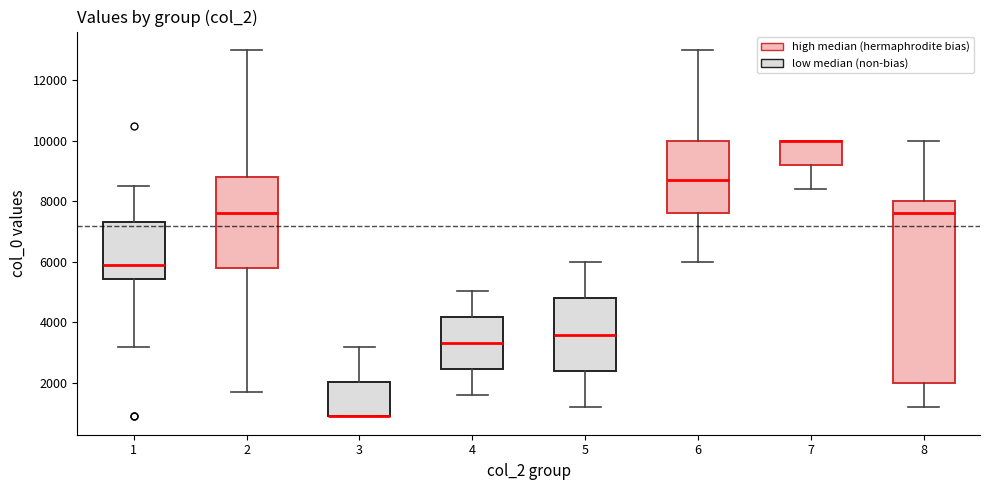

Reading left to right, transcribe this box plot: for each box, give where its median line is, the range the box spans, and where its two whiskers end, as read against the y-axis. The values are not printed on the chart, so give them approximately, as read against the axis.

1: median 6000, box 5400 to 7400, whiskers 3200 to 8600
2: median 7600, box 5800 to 8800, whiskers 1800 to 13000
3: median 1000 (drawn on the box's lower edge), box 1000 to 2000, whiskers 1000 to 3200
4: median 3400, box 2400 to 4200, whiskers 1600 to 5000
5: median 3600, box 2400 to 4800, whiskers 1200 to 6000
6: median 8800, box 7600 to 10000, whiskers 6000 to 13000
7: median 10000 (drawn on the box's upper edge), box 9200 to 10000, whiskers 8400 to 10000
8: median 7600, box 2000 to 8000, whiskers 1200 to 10000